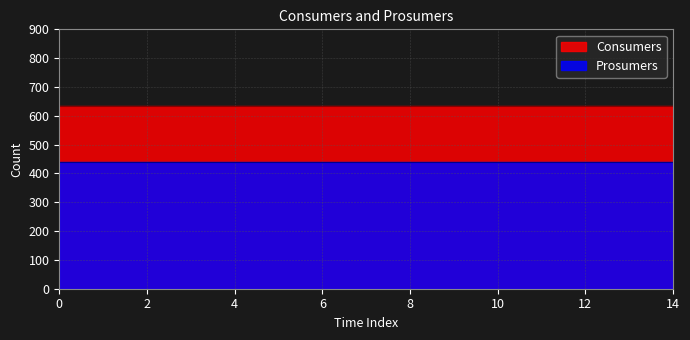

Reading right to left, what are all the values shown in this chart?

Consumers: 635	635	635	635	635	635	635	635	635	635	635	635	635	635	635
Prosumers: 440	440	440	440	440	440	440	440	440	440	440	440	440	440	440